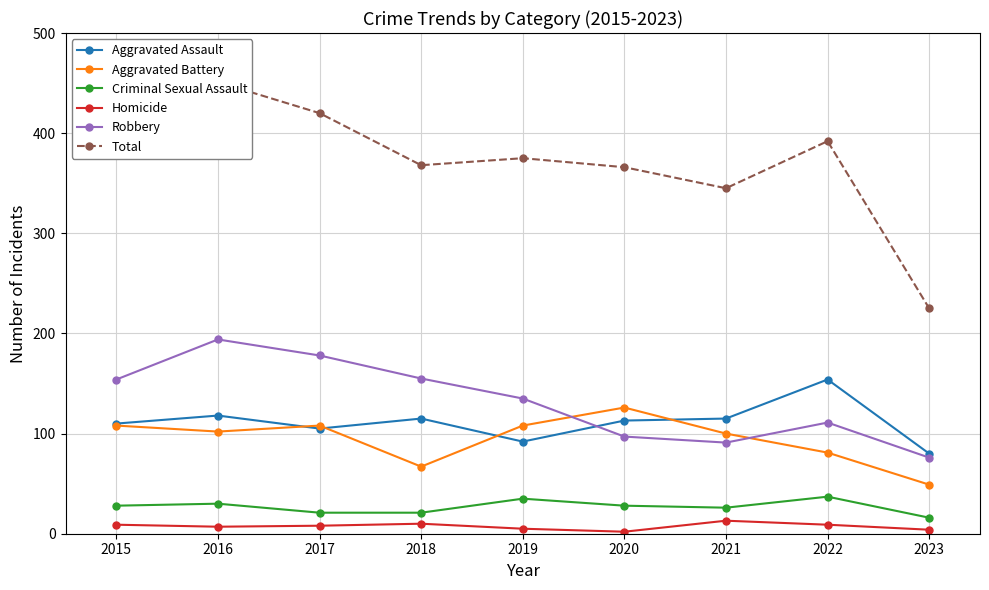

What is the value of the Aggravated Assault point at the 6th from the left?

113